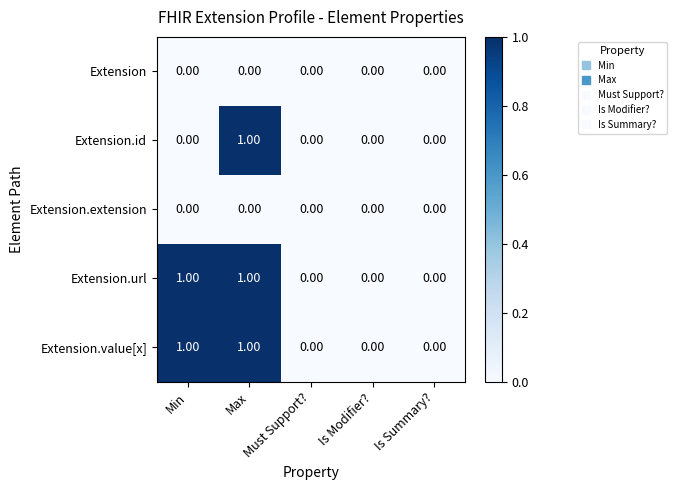

How many distinct data groups are displayed?

5